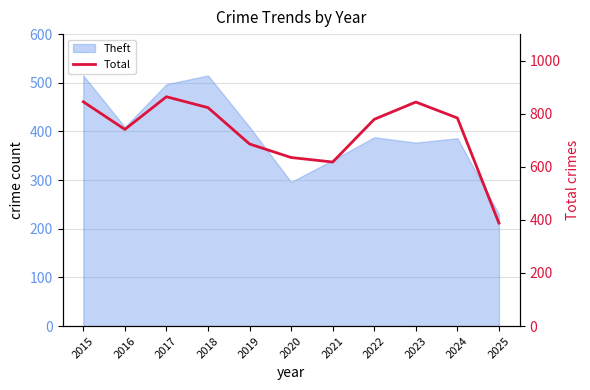

Reading left to right, what are all the values shown in this chart?

845	741	864	823	686	635	618	779	844	784	388